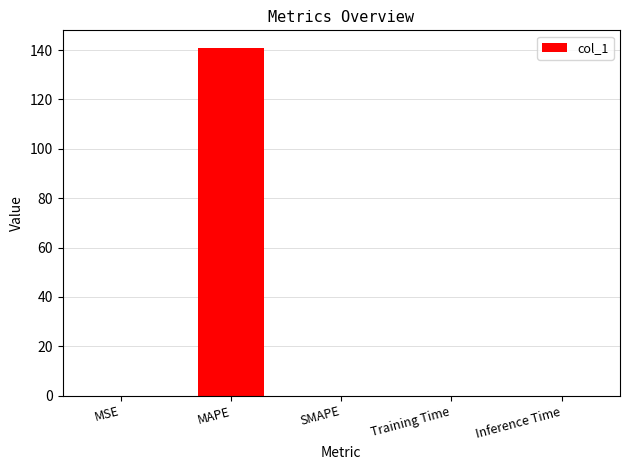

What is the sum of all values?

141.0